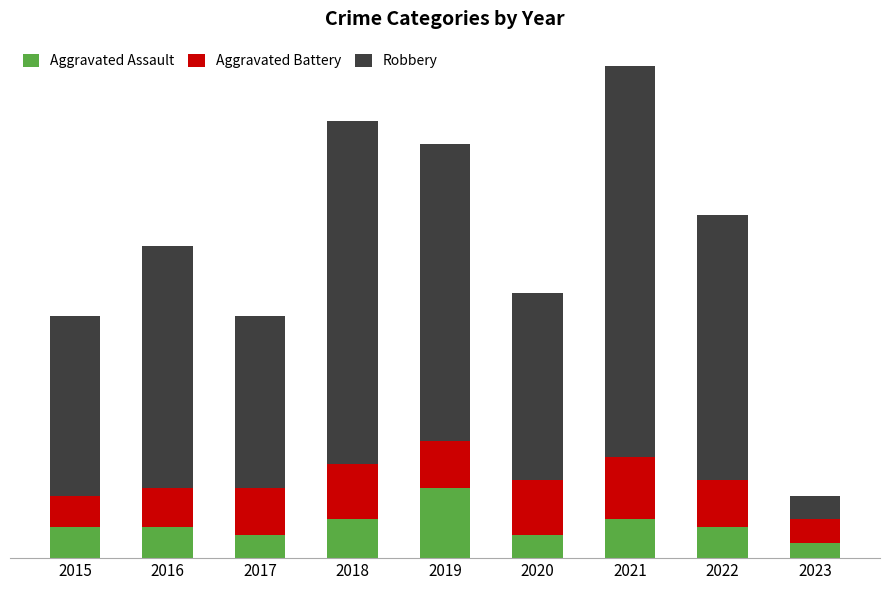

The value of Aggravated Battery at 2015 is 4. True or false?

True